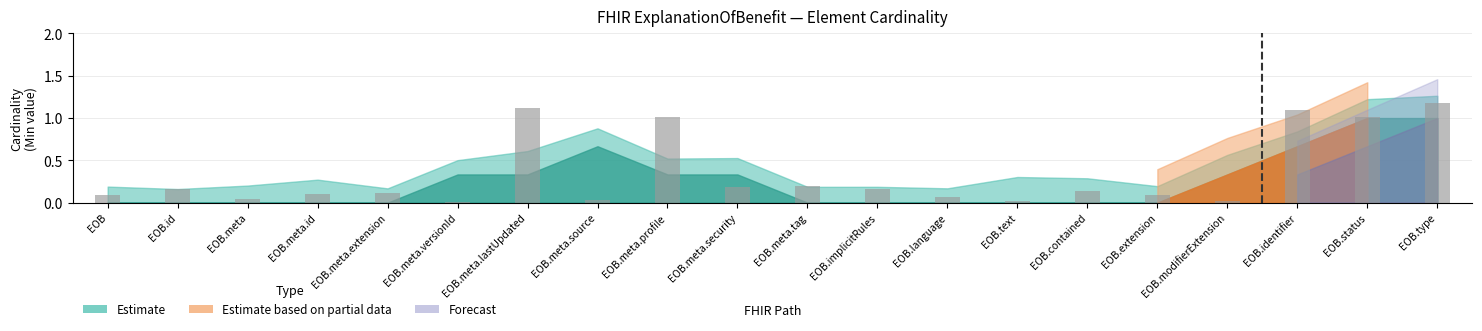

Which has a higher value, EOB.identifier or EOB.id?

EOB.identifier